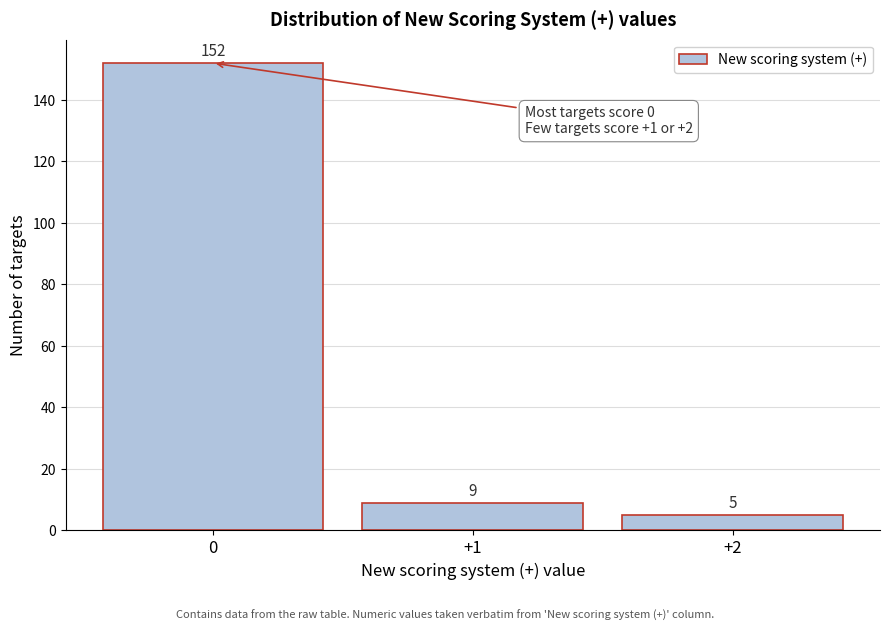

Reading left to right, transcribe this chart: for each bar, give the range it covers on the x-axis and its height.

-0.5 to 0.5: 152
0.5 to 1.5: 9
1.5 to 2.5: 5